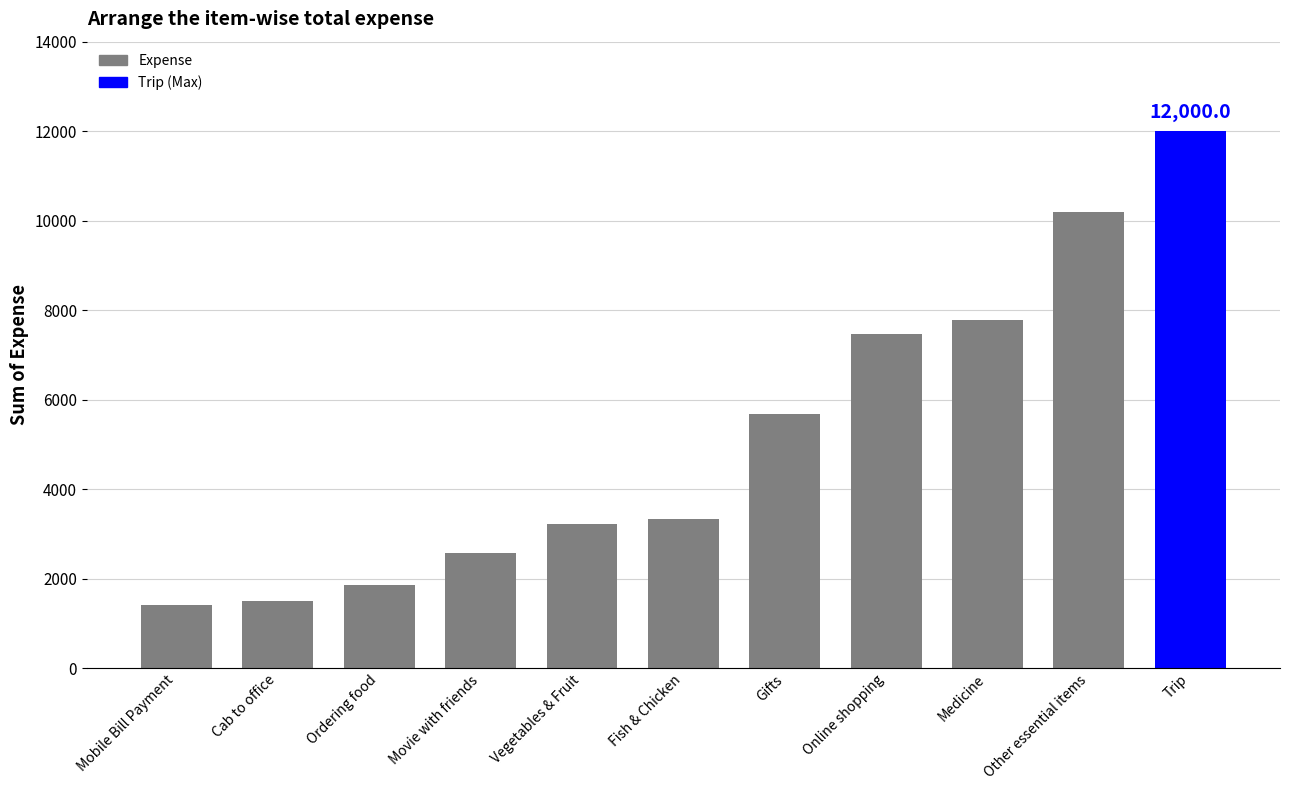

What is the label of the 7th bar from the right?

Vegetables & Fruit